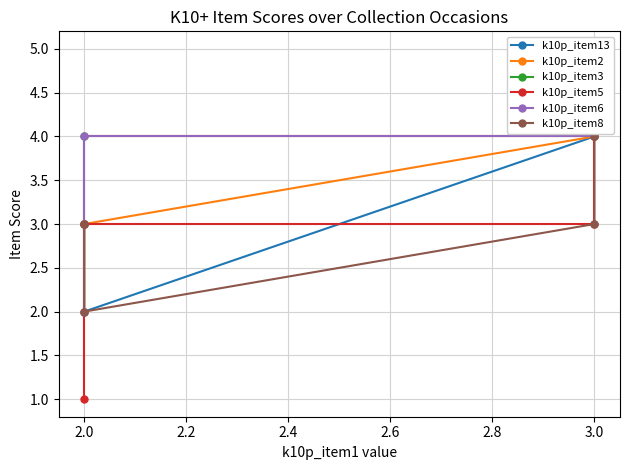

What is the sum of all k10p_item3 values?

16